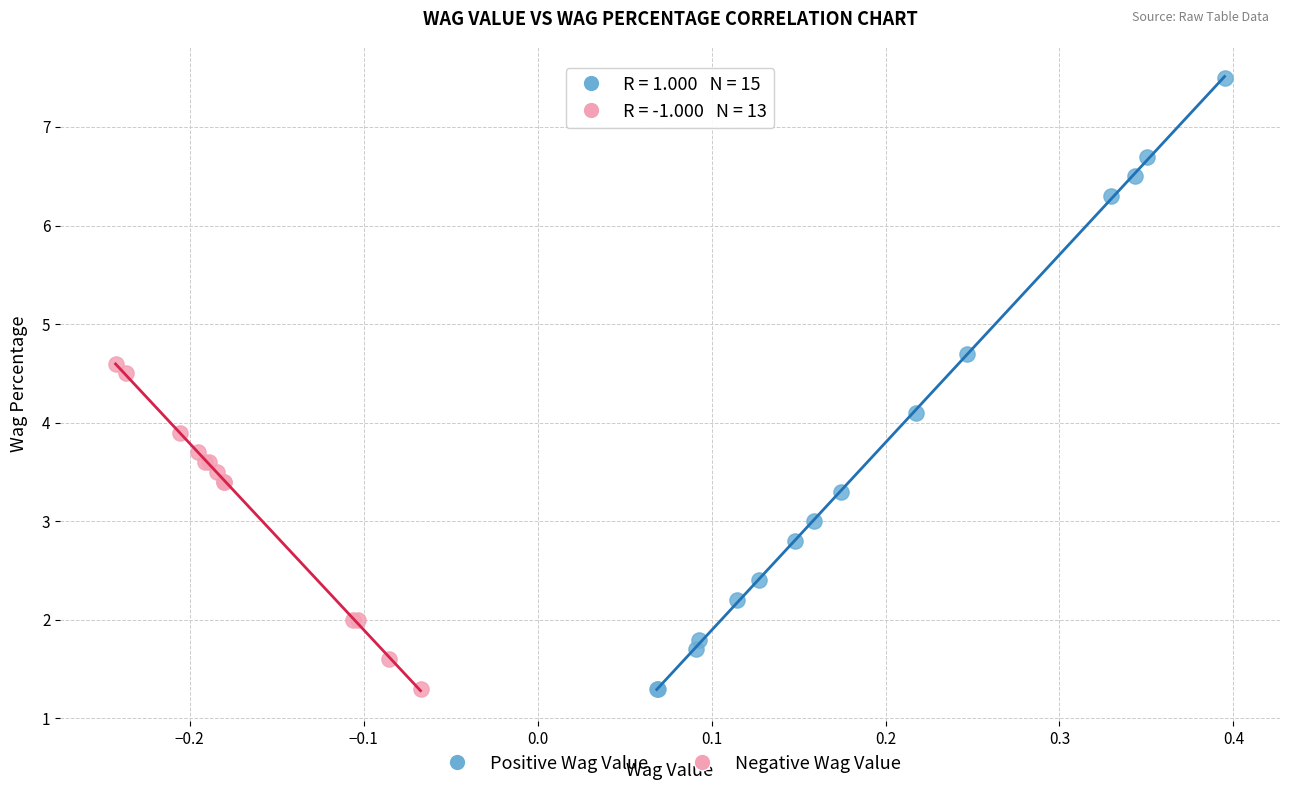

Which series reaches the maximum Y coordinate?

Positive Wag Value